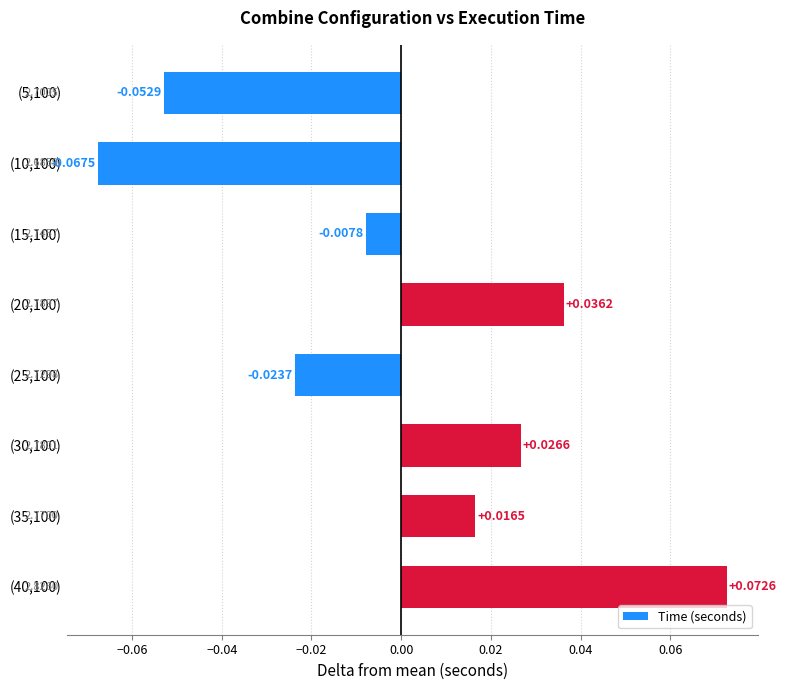

Which has a higher value, (35,100) or (15,100)?

(35,100)